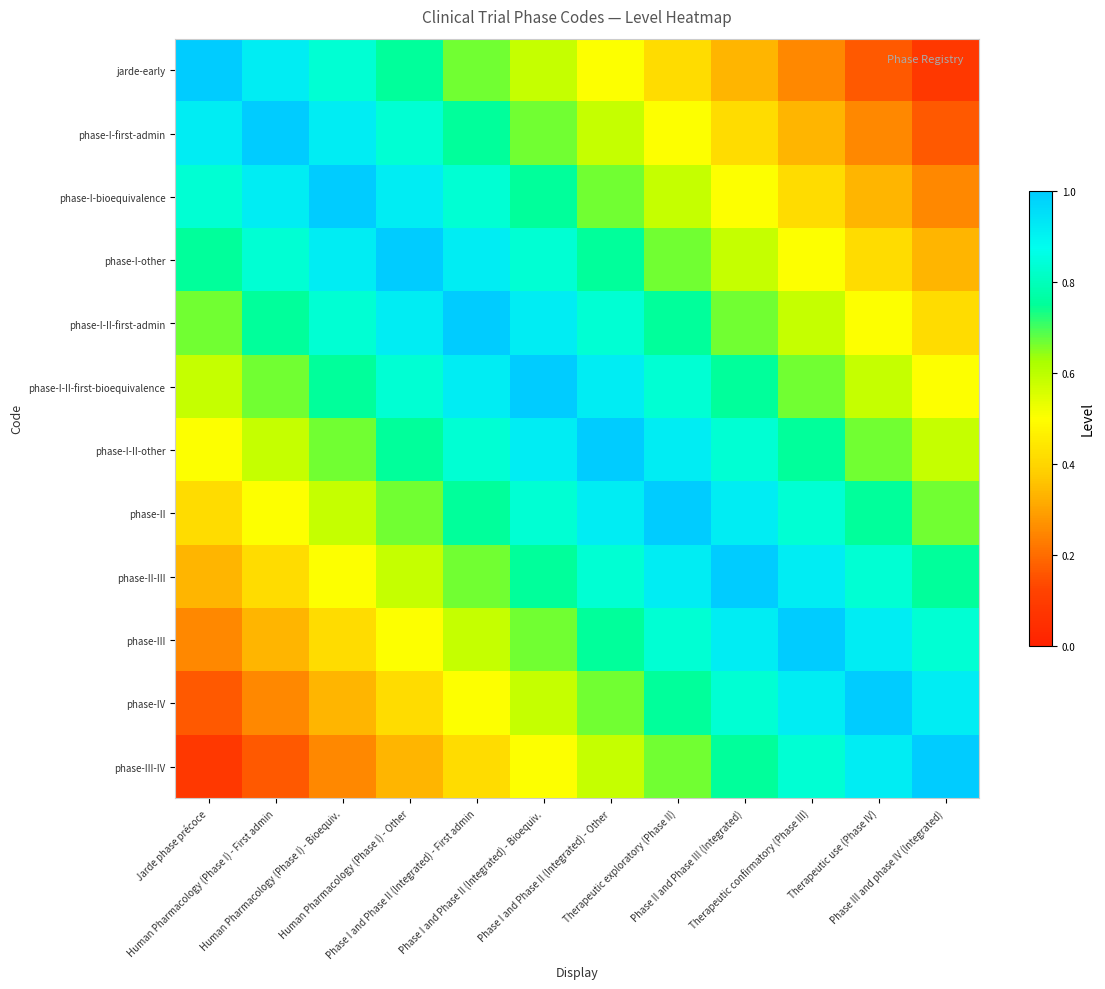

Between Therapeutic confirmatory (Phase III) and Phase I and Phase II (Integrated) - Other, which is larger?

Phase I and Phase II (Integrated) - Other